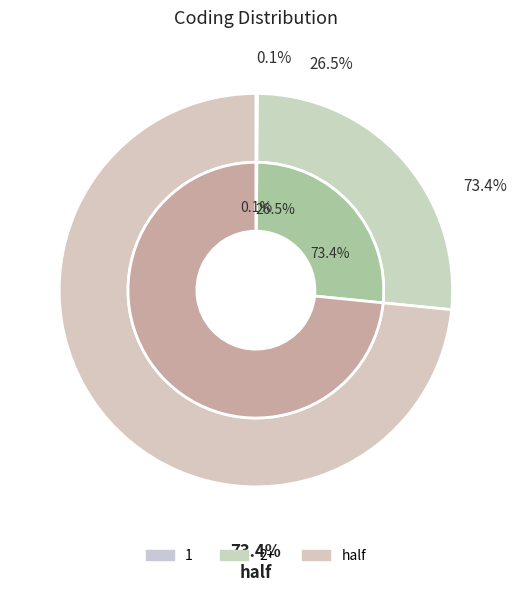

What is the total percentage of 1 and 2+?

26.6%